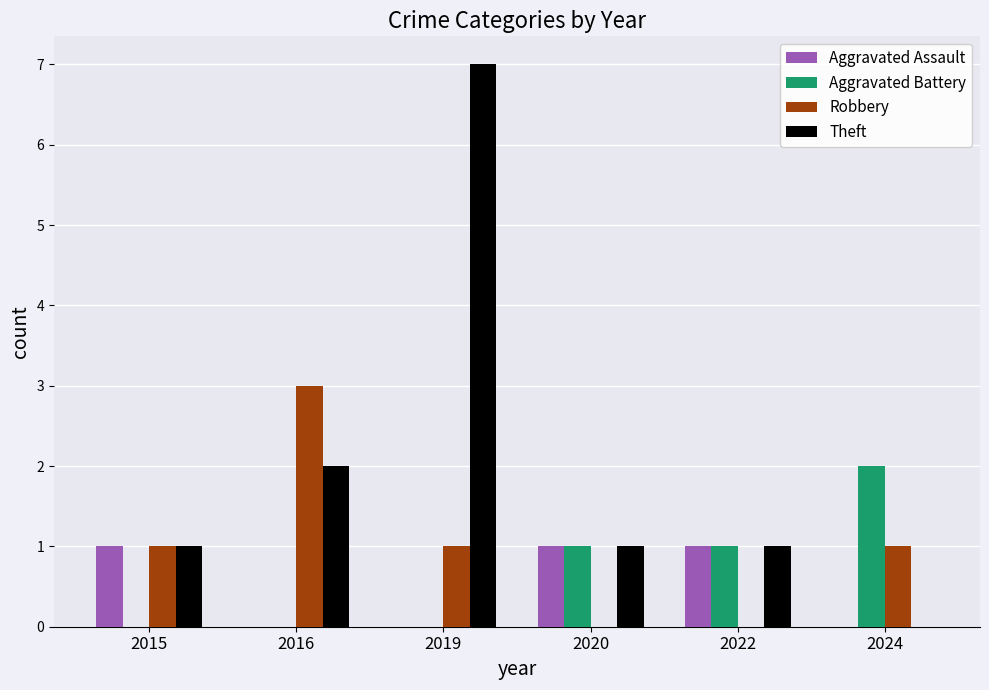

At which category is the sum across all series the highest?

2019